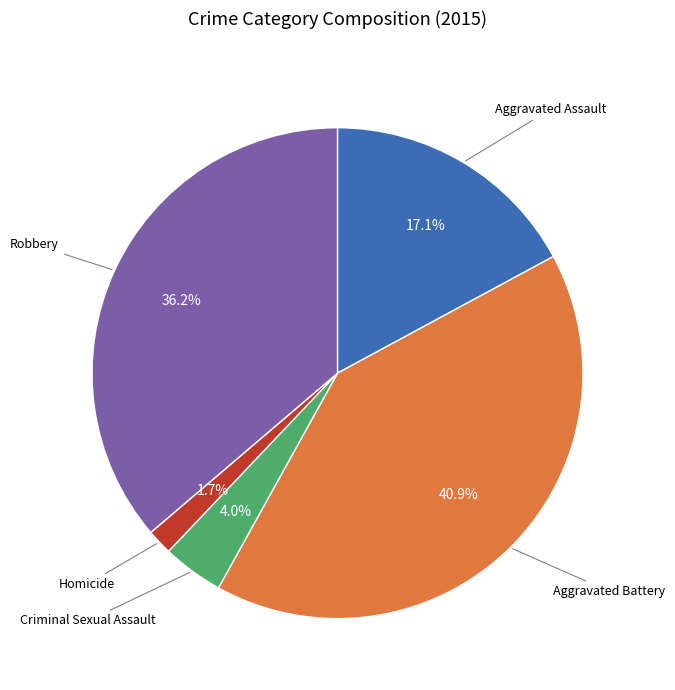

What is the total percentage of Aggravated Battery and Aggravated Assault?

58.1%